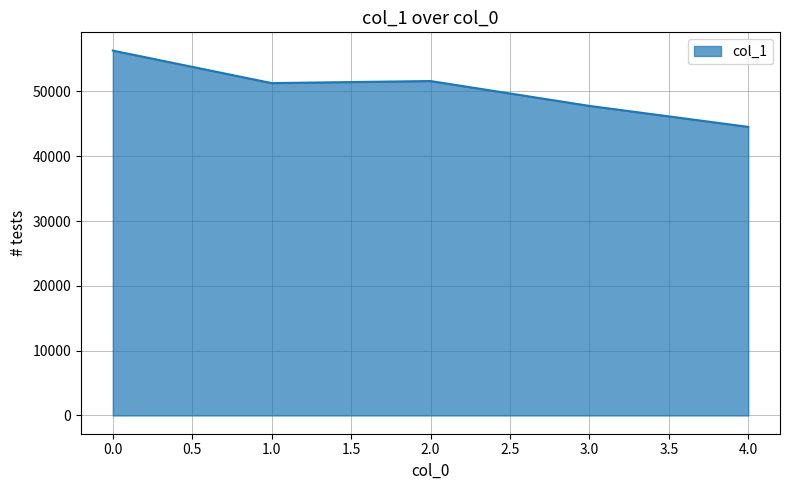

How many values are below 51279?

2